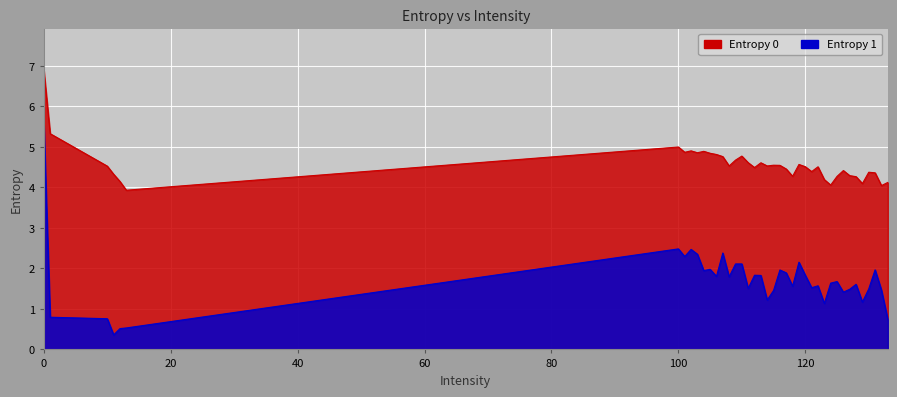

In Entropy 0, how many points are higher than both neighbors (excluding endpoints)?

10